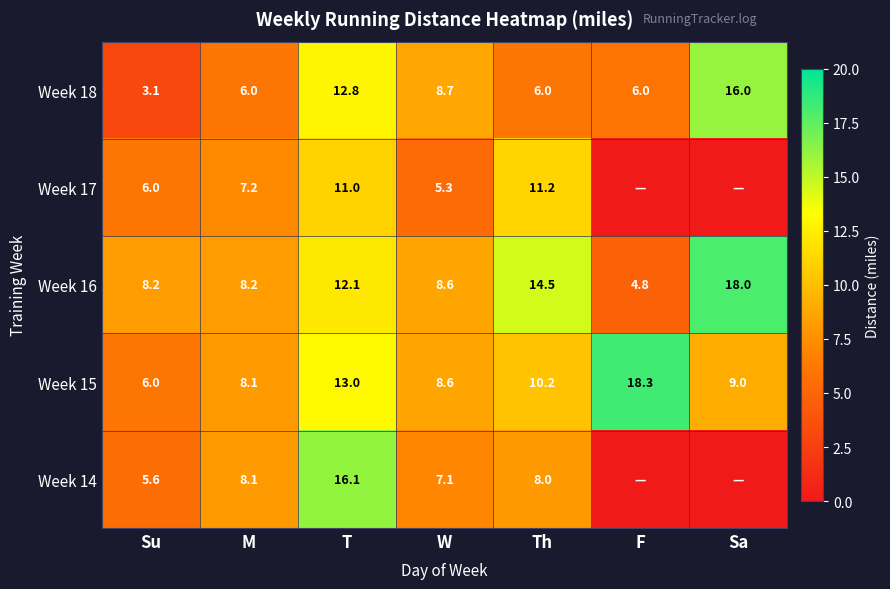

True or false: Week 16 has a value of 14.5 at Th.

True